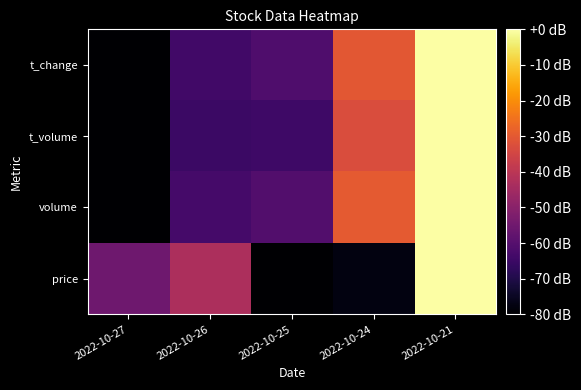

Reading left to right, list all the values displayed in this chart.

price: 2022-10-27=-55.3	2022-10-26=-43.1	2022-10-25=-80.0	2022-10-24=-77.5	2022-10-21=0.0
volume: 2022-10-27=-80.0	2022-10-26=-63.4	2022-10-25=-60.9	2022-10-24=-29.8	2022-10-21=0.0
t_volume: 2022-10-27=-80.0	2022-10-26=-65.2	2022-10-25=-64.5	2022-10-24=-33.0	2022-10-21=0.0
t_change: 2022-10-27=-80.0	2022-10-26=-63.9	2022-10-25=-61.5	2022-10-24=-30.5	2022-10-21=0.0